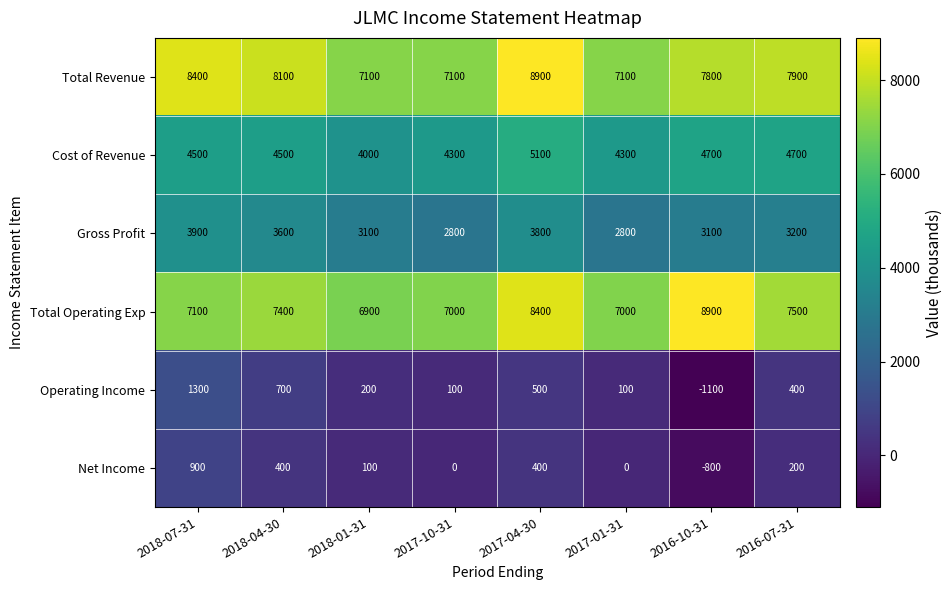

What is the sum of the Operating Income values at 2018-07-31 and 2018-01-31?

1500